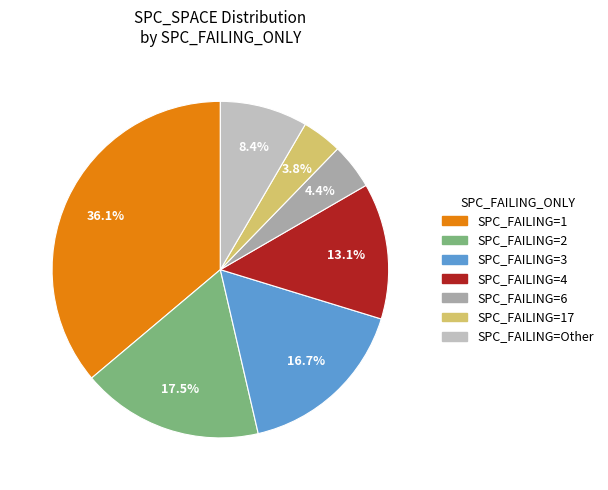

How many slices are in this pie chart?

7